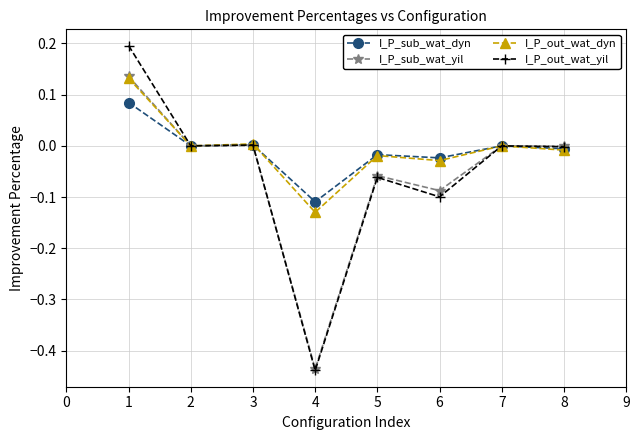

Which series has the largest range (max minus min)?

I_P_out_wat_yil